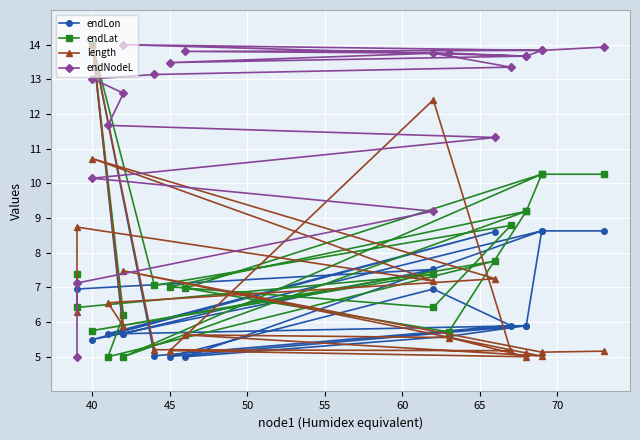

What is the value of the endLat point at the 10th from the left?

8.8